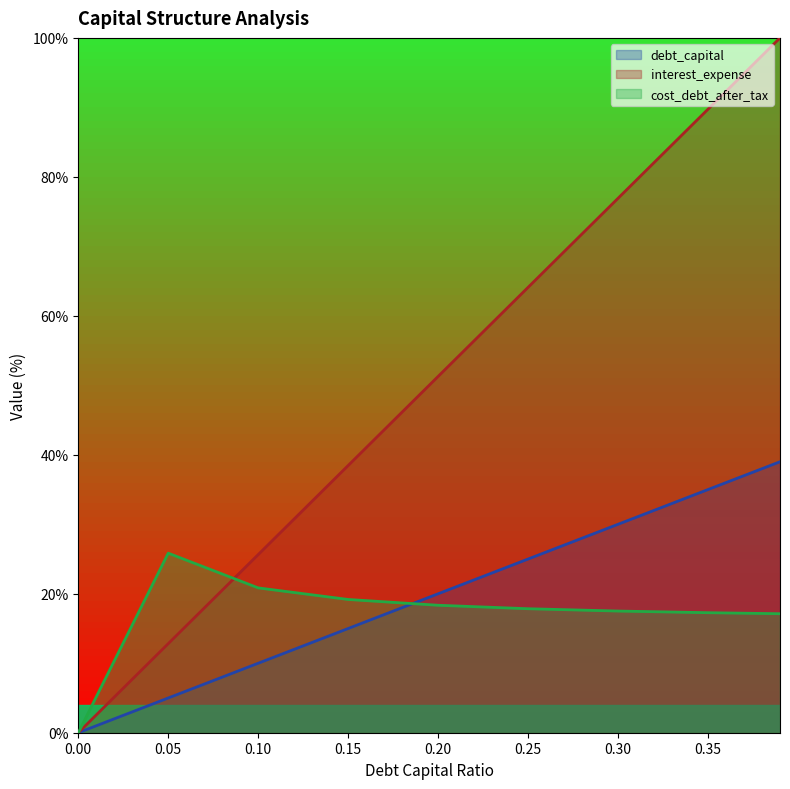

How many times do interest_expense and cost_debt_after_tax cross each other?

1